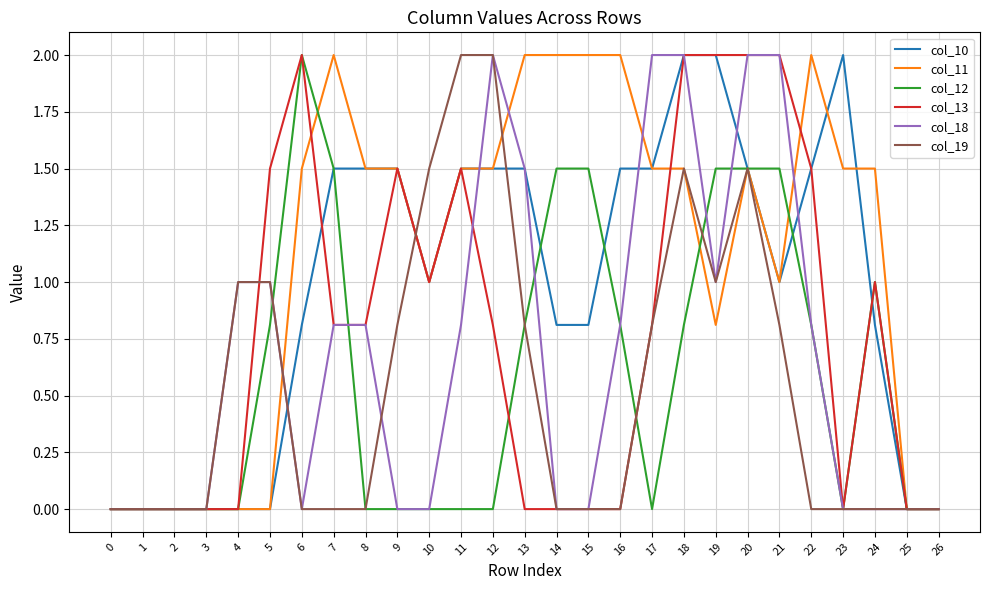

What is the maximum value shown in the chart?

2.0